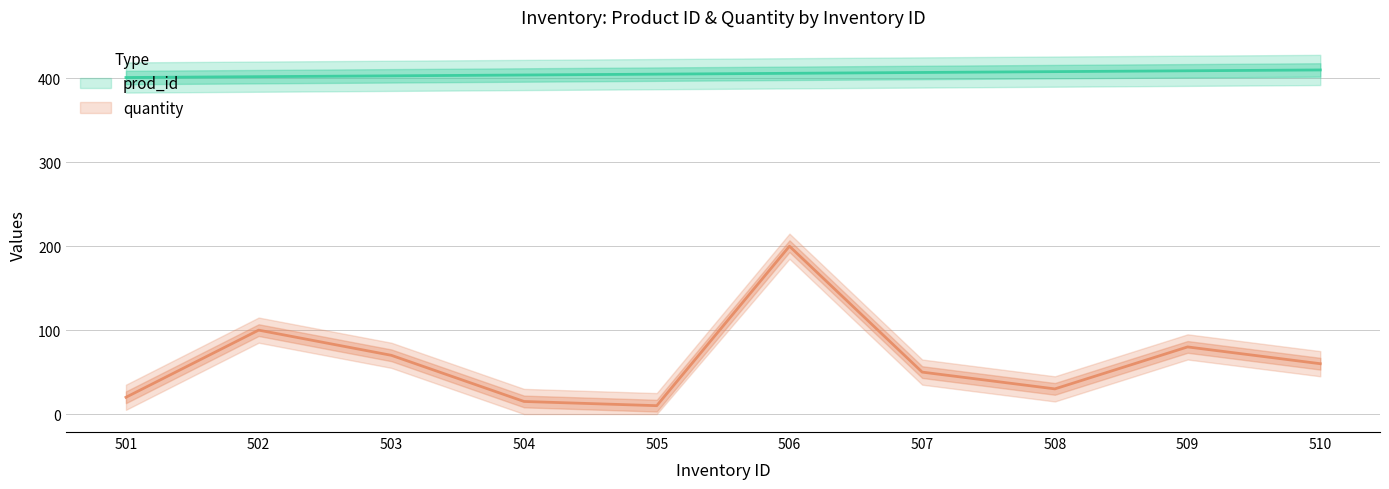

How many data points in prod_id are above 406?

4